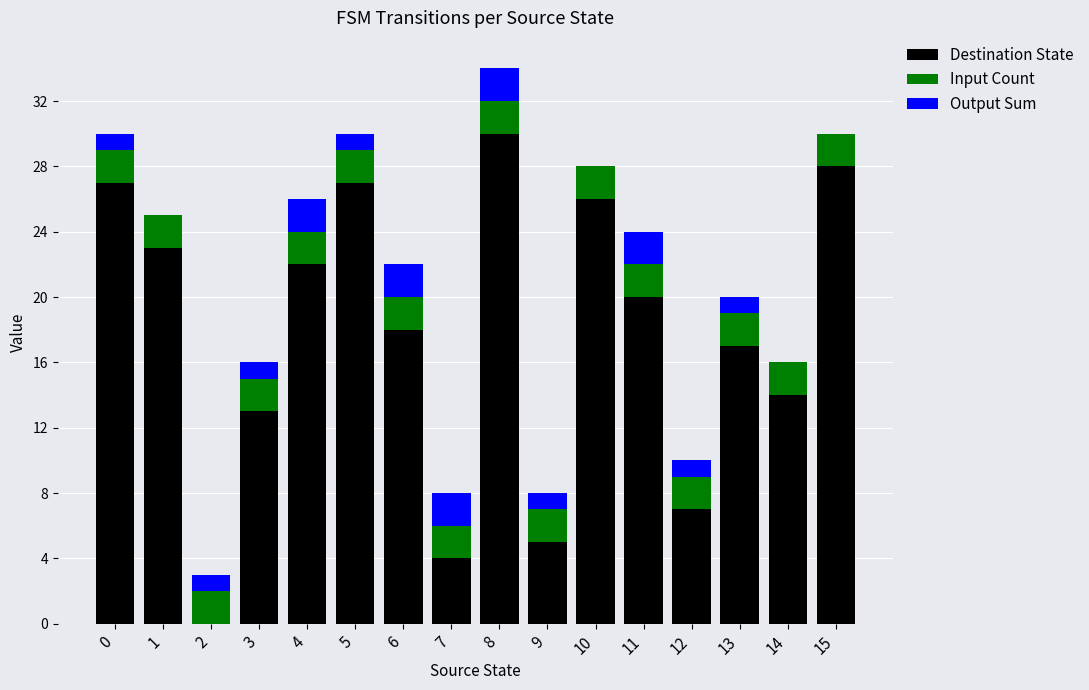

What is the total value across all series at 6?

22